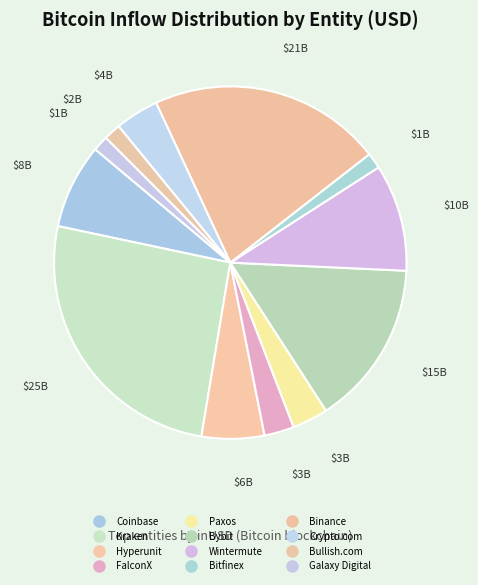

To the nearest percent, what is the difference between the Bybit and Coinbase slice percentages?

7%